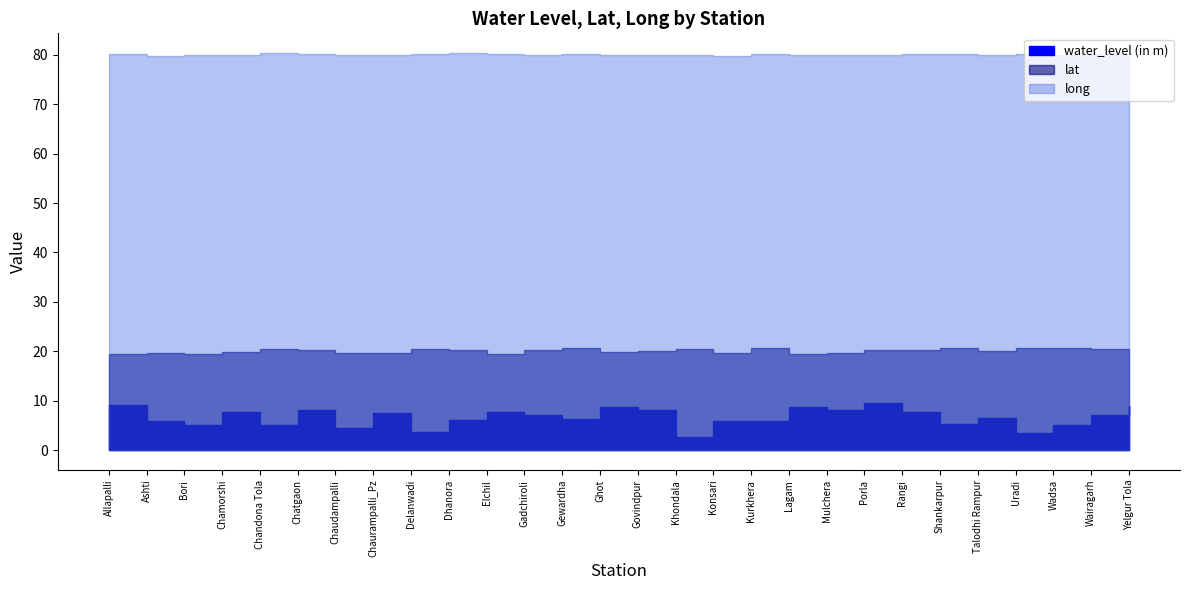

Is the value of water_level (in m) at Yelgur Tola greater than the value of long at Konsari?

No